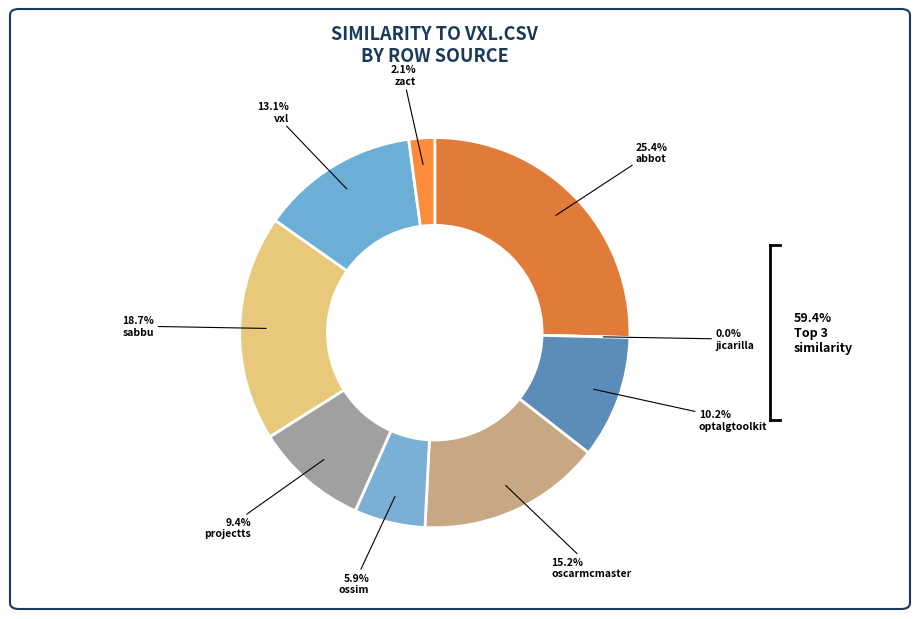

To the nearest percent, what is the combined percentage of projectts.csv and ossim.csv?

15%